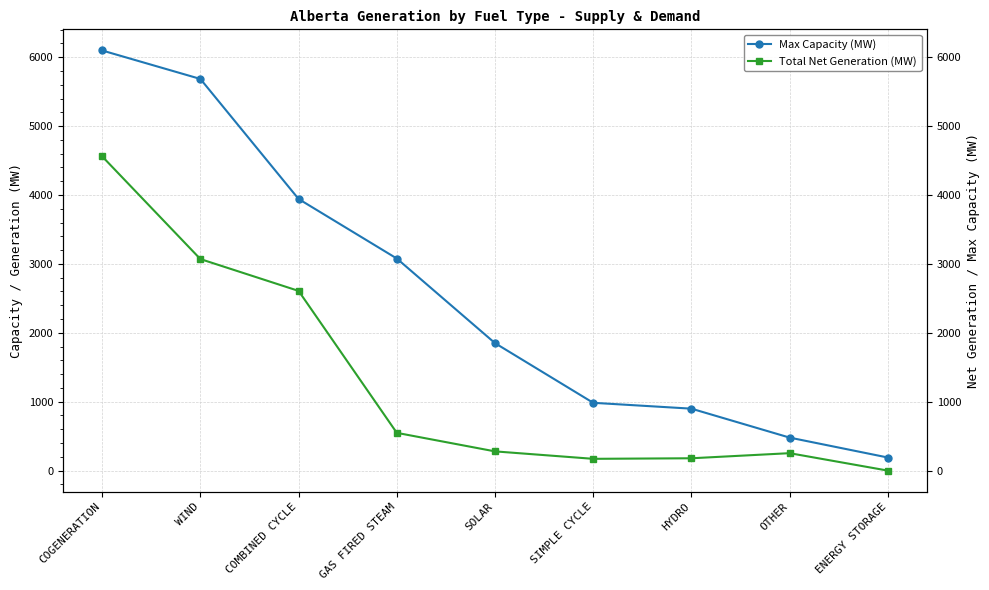

Does the chart display data point markers on the line(s)?

Yes